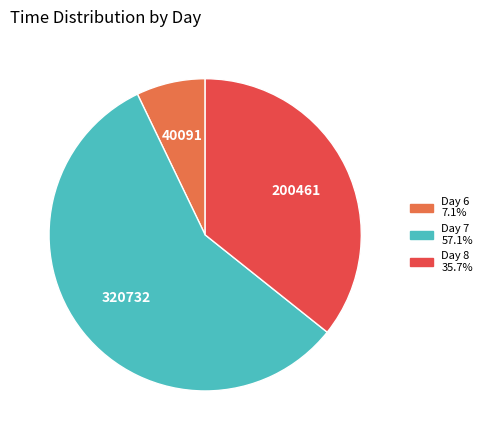

Is there any slice that represents more than half of the pie?

Yes